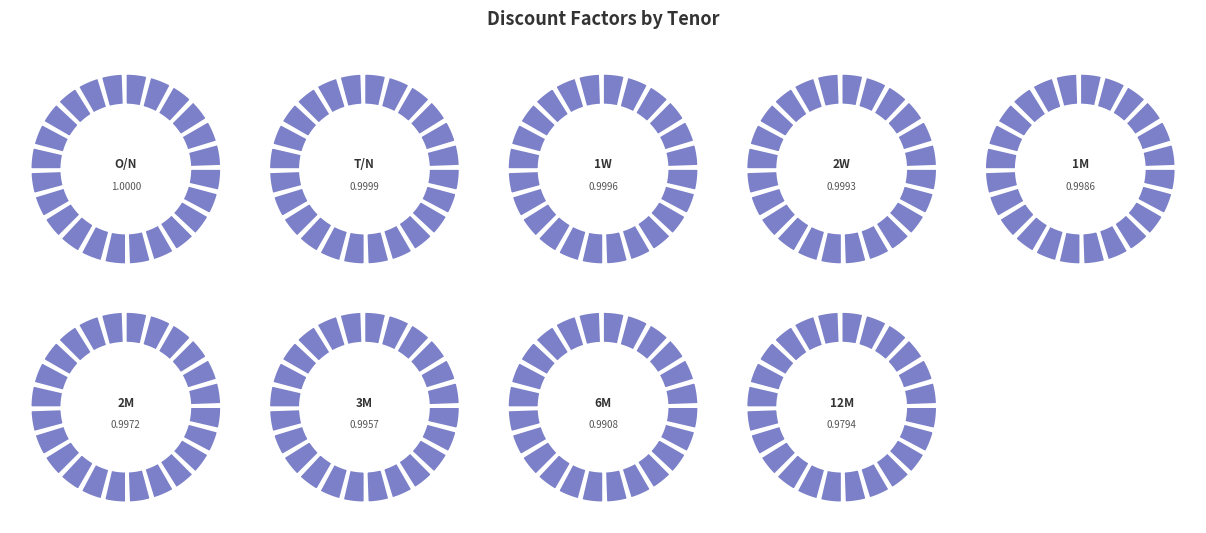

To the nearest percent, what is the combined percentage of 1M and 2W?

22%